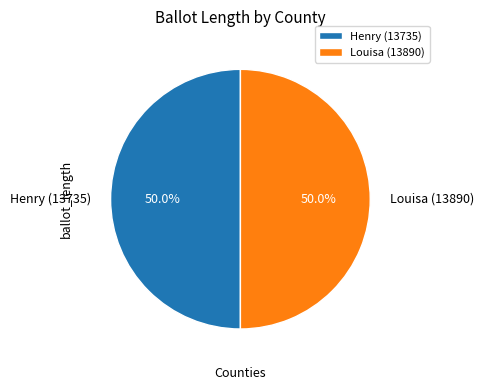

Approximately how many times larger is the value at Henry (13735) compared to Louisa (13890)?

1.0